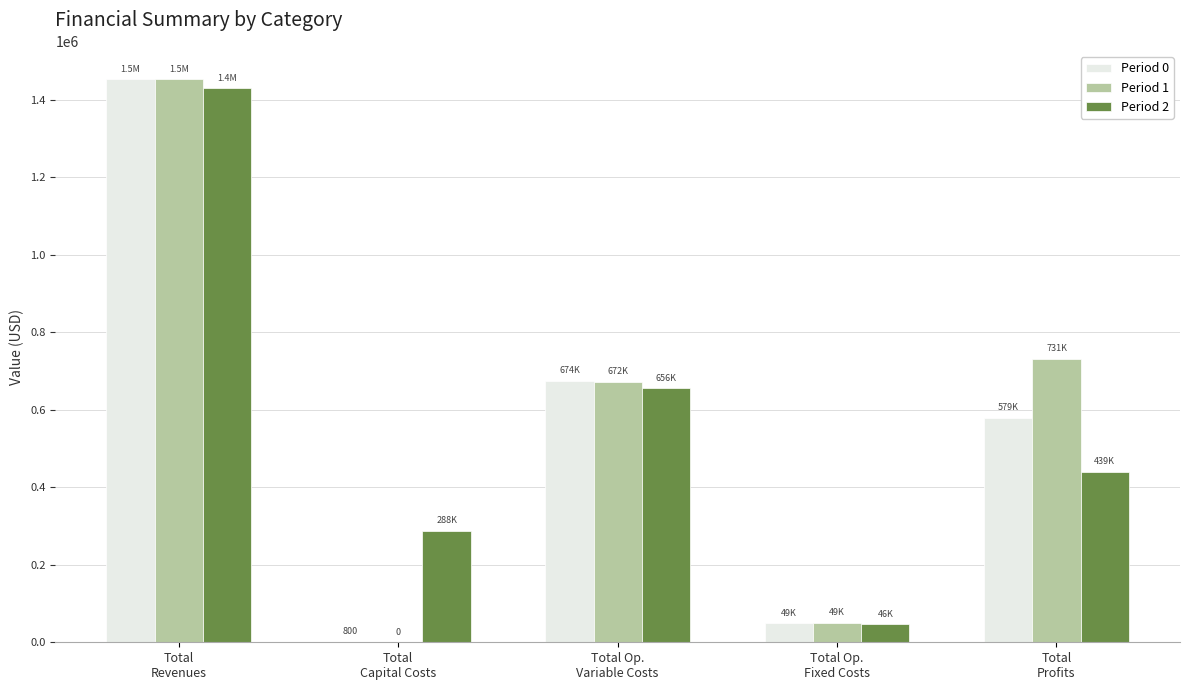

Reading right to left, what are all the values shown in this chart?

Period 0: Total
Profits=579355.4	Total Op.
Fixed Costs=49348.5	Total Op.
Variable Costs=674145.9	Total
Capital Costs=800.0	Total
Revenues=1452449.8
Period 1: Total
Profits=730709.5	Total Op.
Fixed Costs=49432.6	Total Op.
Variable Costs=671994.7	Total
Capital Costs=0.0	Total
Revenues=1452936.7
Period 2: Total
Profits=439351.4	Total Op.
Fixed Costs=46069.8	Total Op.
Variable Costs=655767.6	Total
Capital Costs=288000.0	Total
Revenues=1429188.8